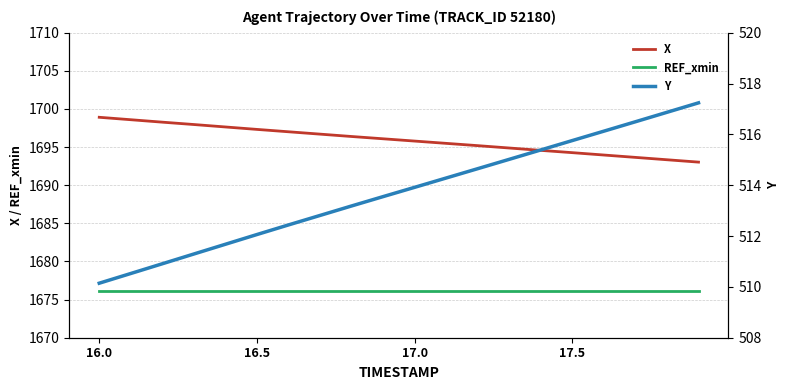

What is the maximum value shown in the chart?

1698.9